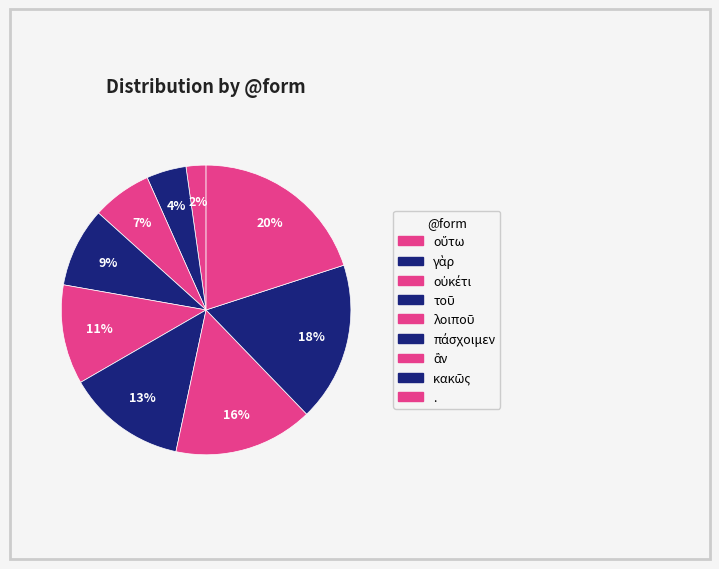

How much of the chart is everything except λοιποῦ?

88.9%